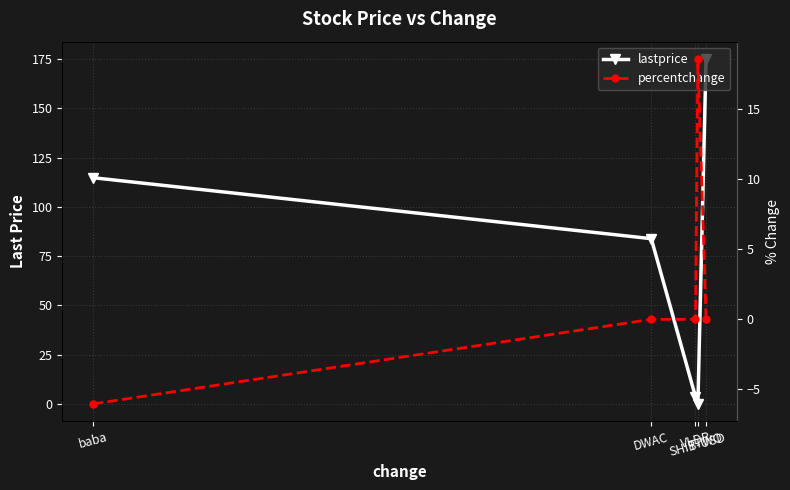

What is the smallest value displayed?

-6.0